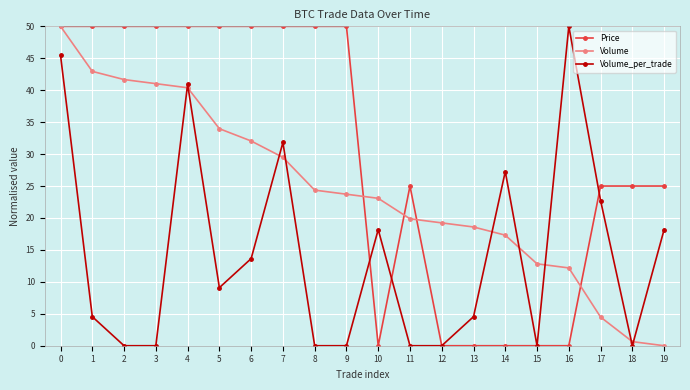

Is it true that Volume equals 25.4 at 12?

False